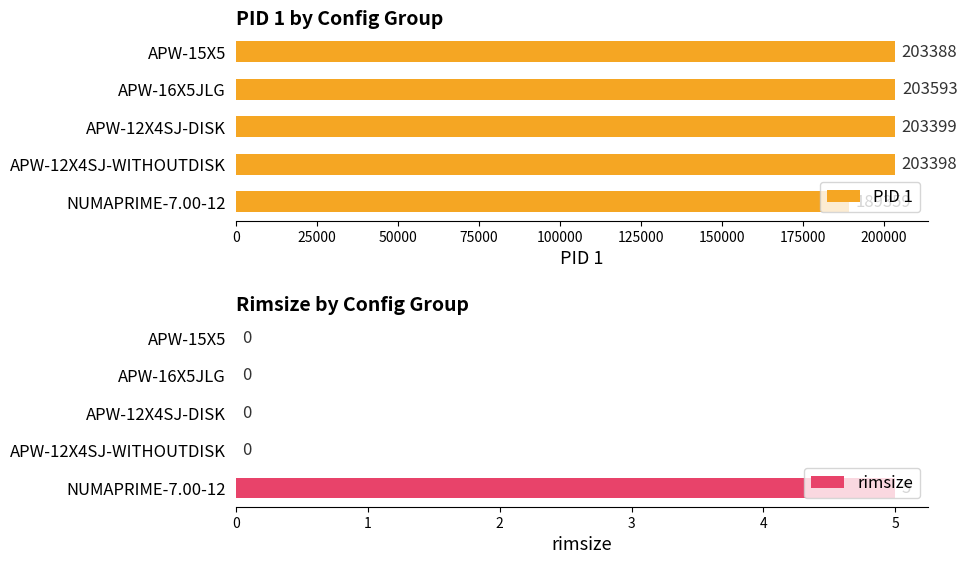

The value of PID 1 at APW-16X5JLG is 203593. True or false?

True